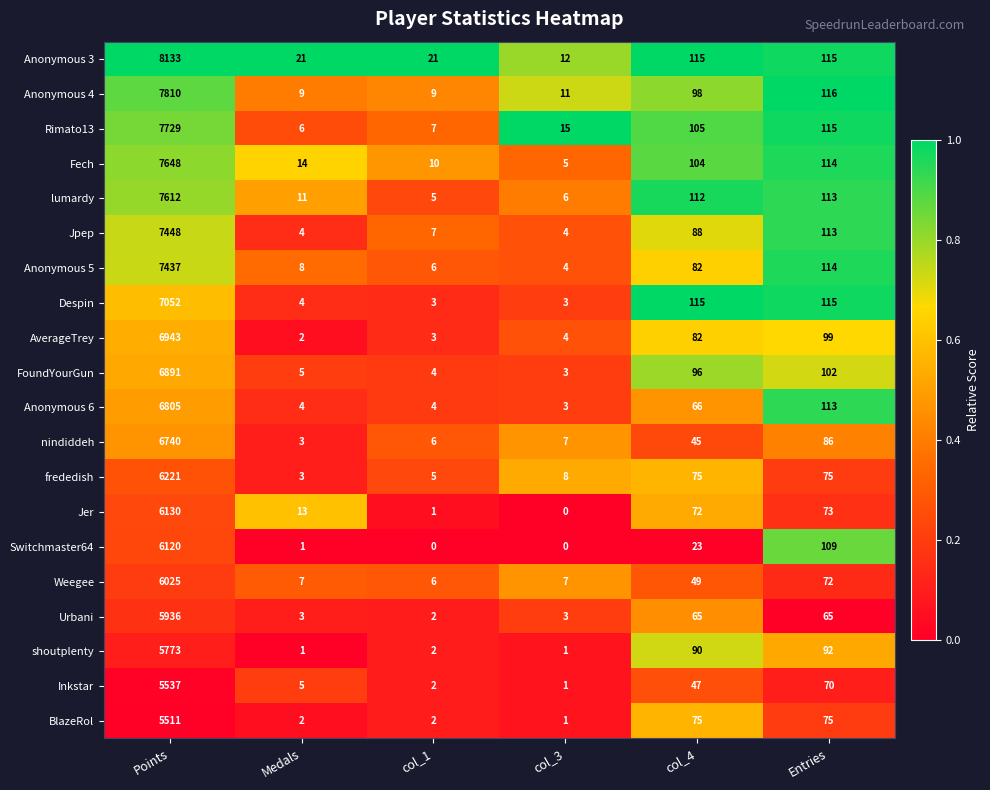

List the labels in order of Inkstar value, smallest first.

col_3, col_1, Medals, col_4, Entries, Points